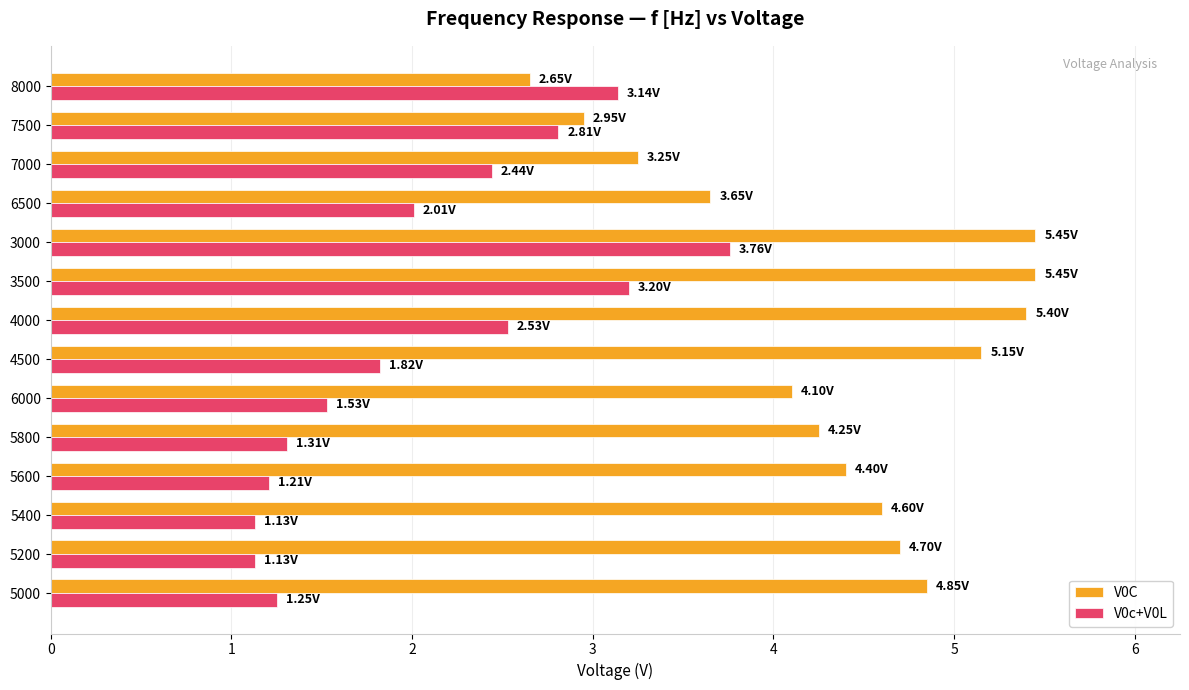

What is the difference between the highest and lowest values at 8000?

0.5